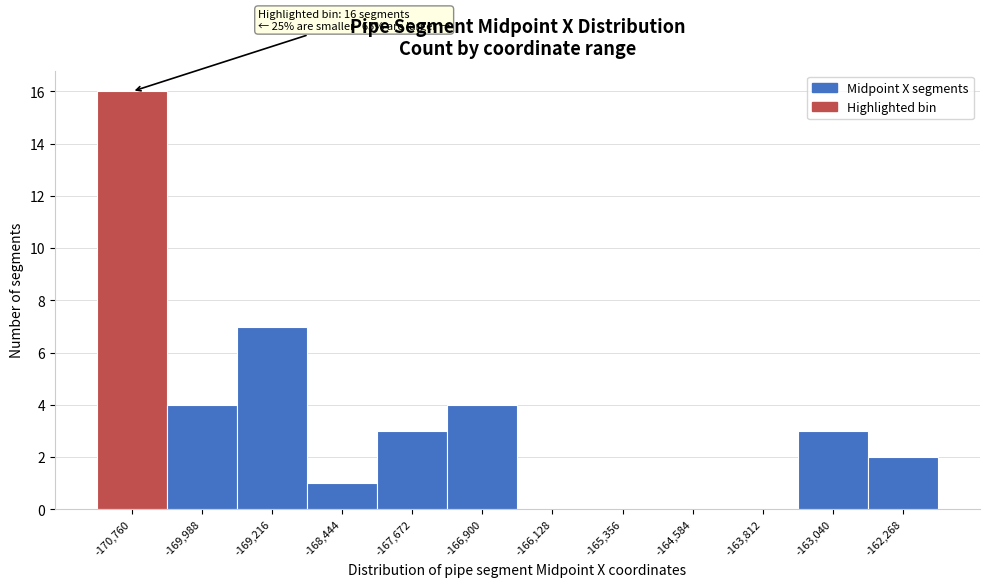

Over which range of the x-axis is the bar tallest?

-171100 to -170400